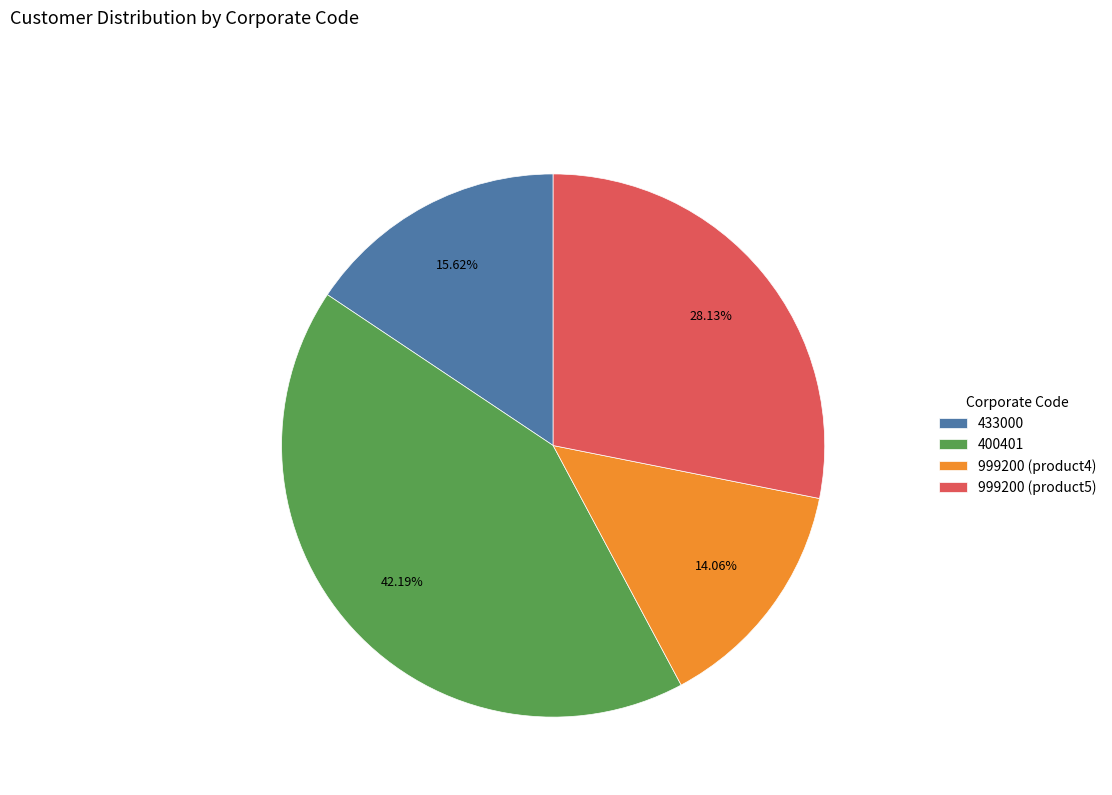

Combined, what portion of the pie is 999200 (product4) and 999200 (product5)?

42.2%